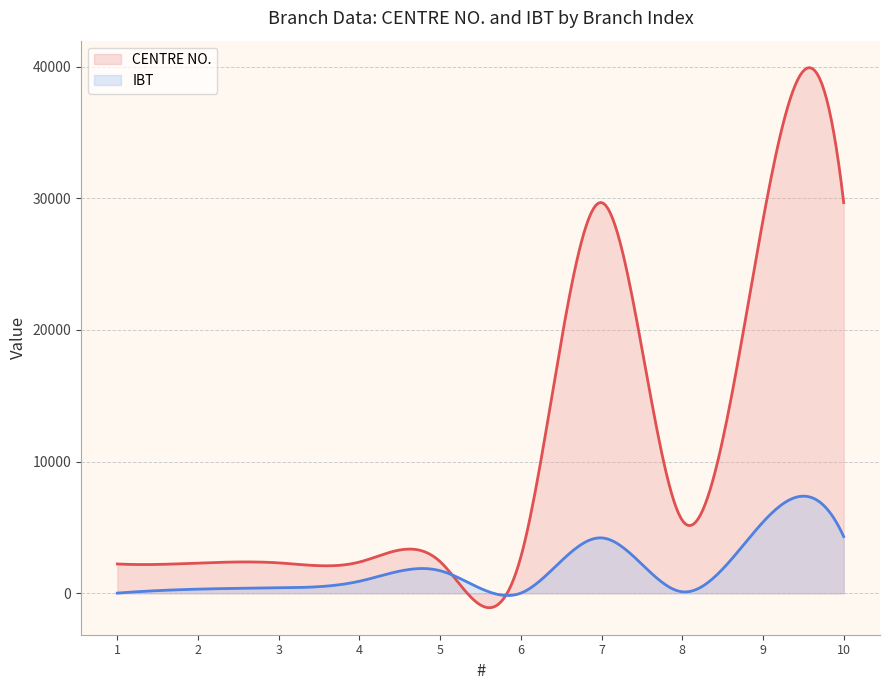

Which series has the widest spread of values?

CENTRE NO.